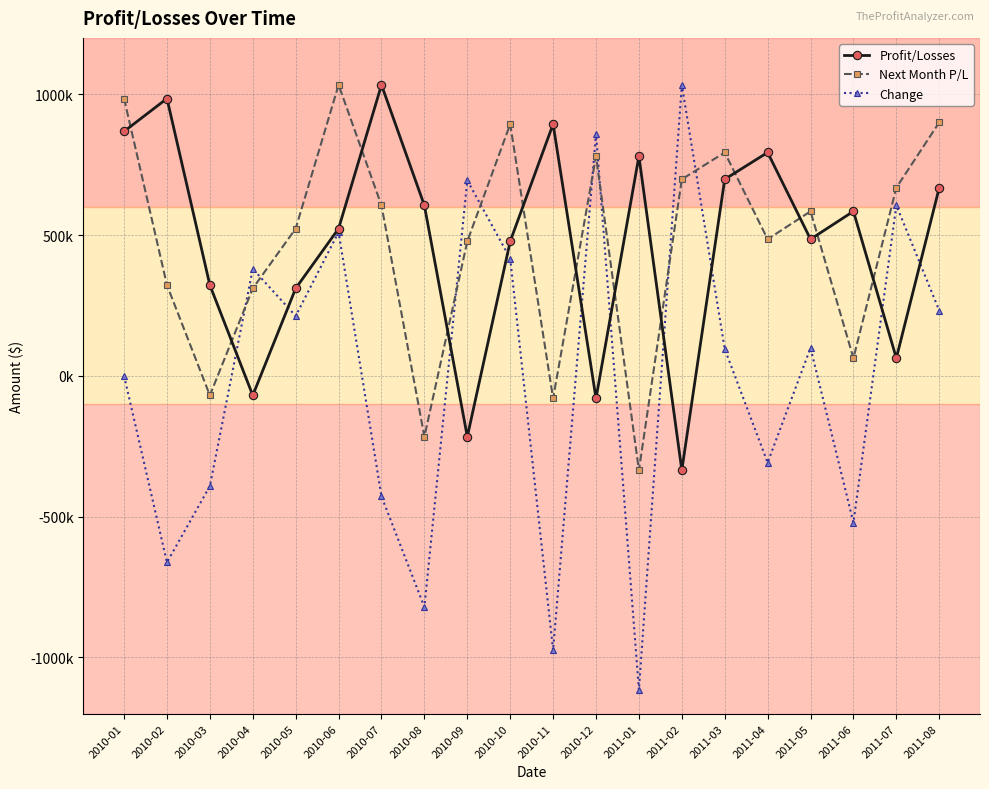

Does the chart display data point markers on the line(s)?

Yes